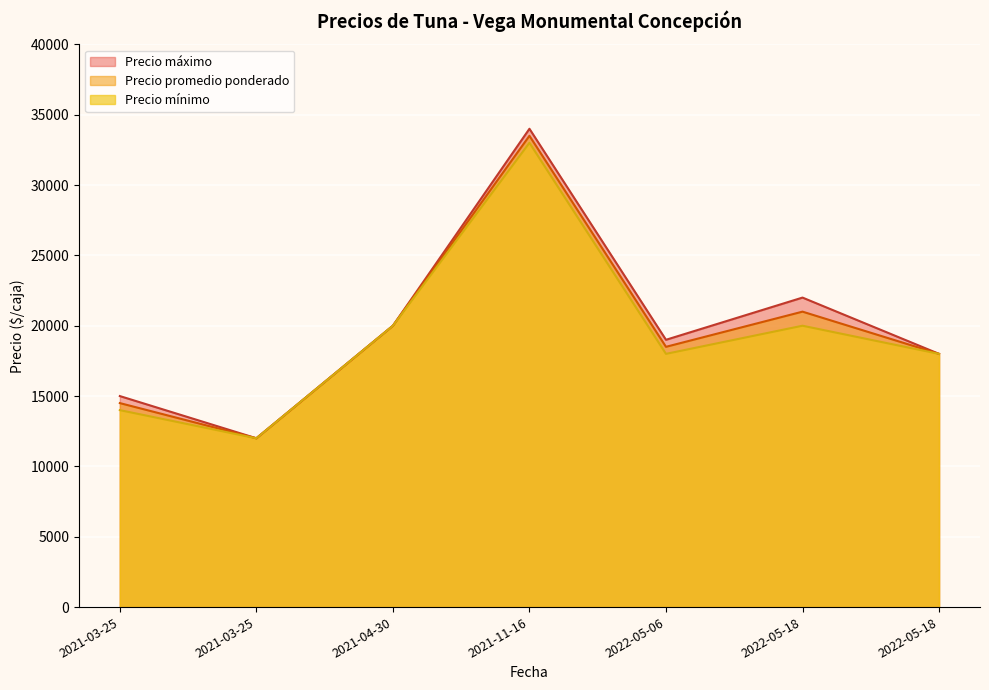

Does the chart display data point markers on the line(s)?

No